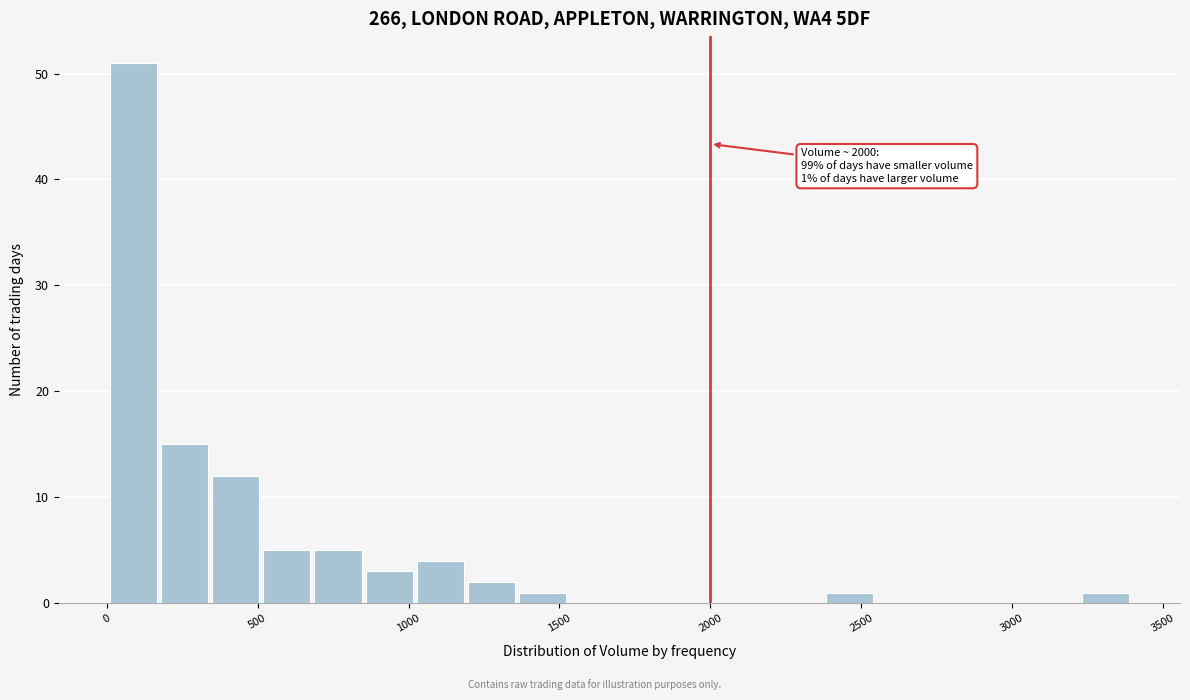

Read against the x-axis, roughly where is the centre of the tallest bar?

100